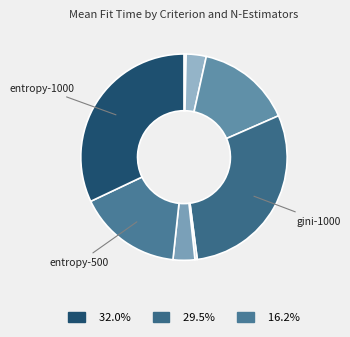

How many segments does this pie chart have?

8